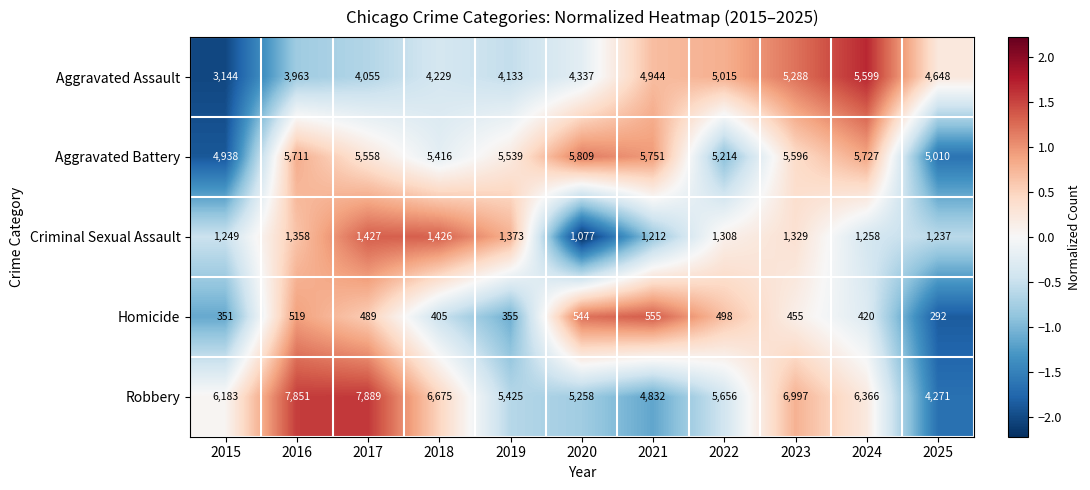

Which series has the largest total across all categories?

Robbery